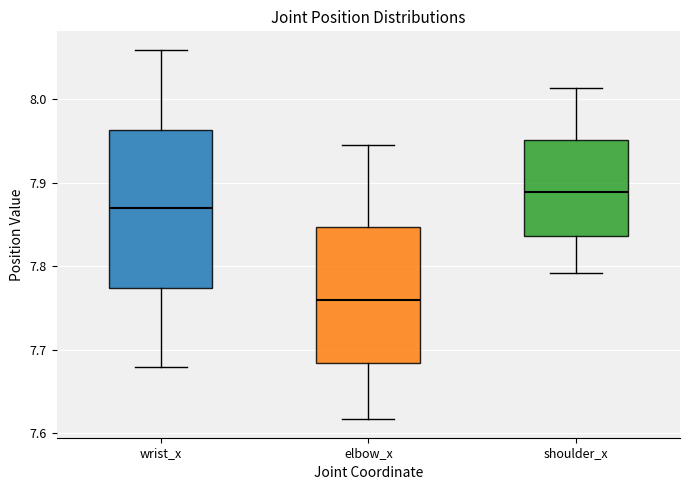

Which box's median line is the highest?

shoulder_x